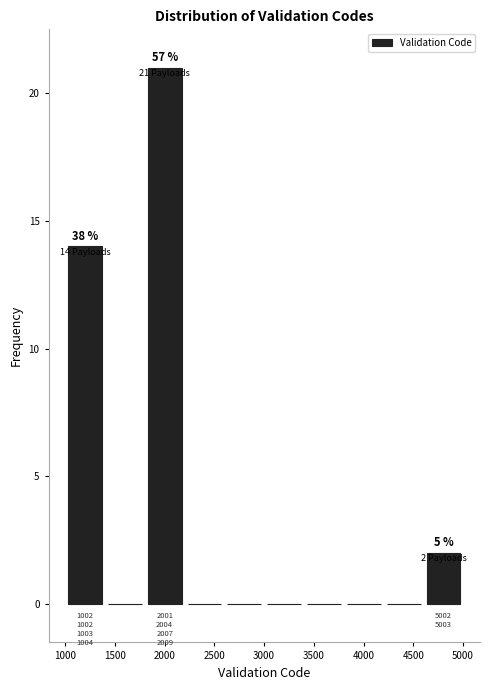

Which range on the x-axis has the tallest bar?

1800 to 2200